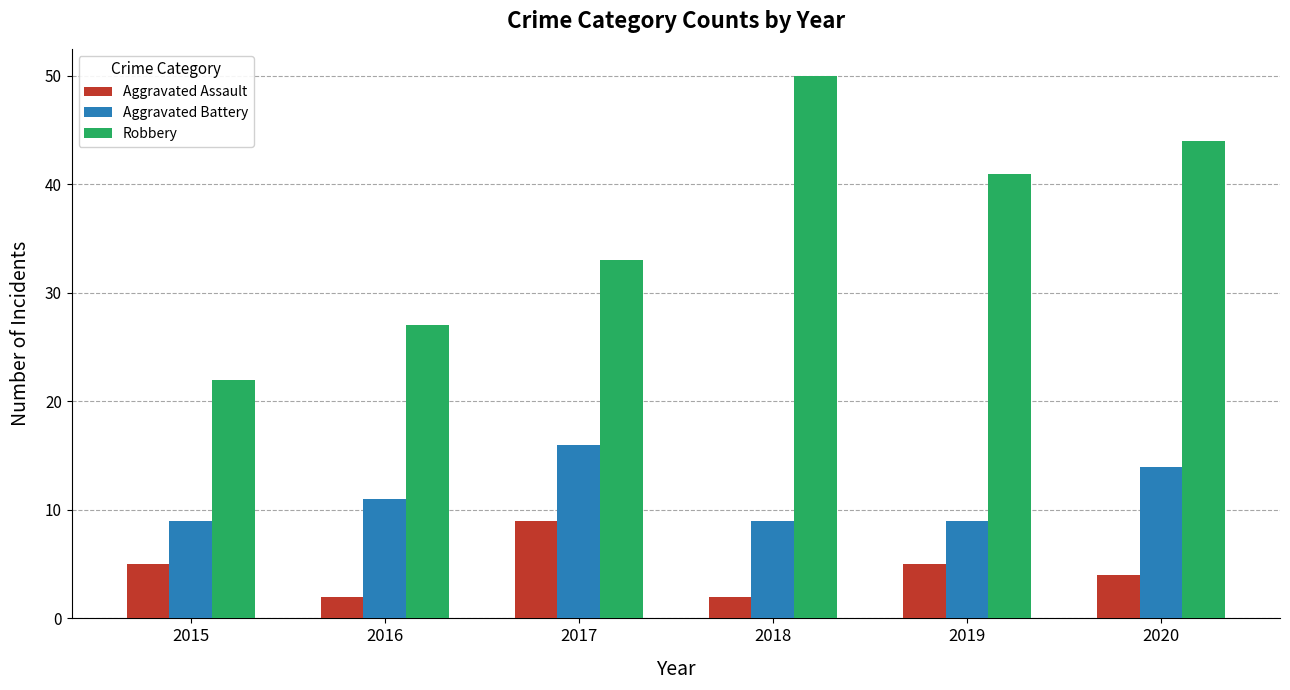

What are all the series names shown in the legend?

Aggravated Assault, Aggravated Battery, Robbery